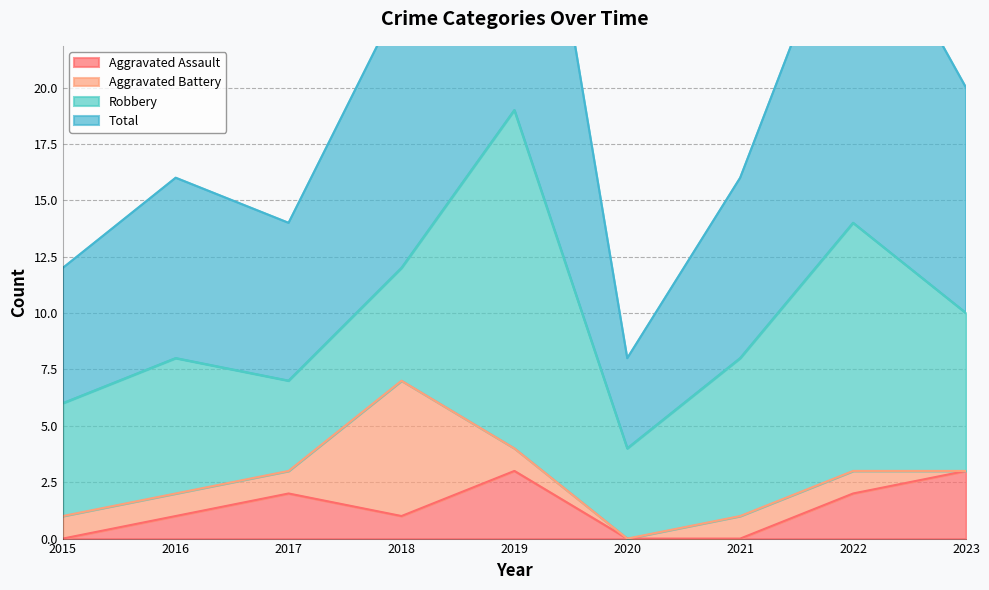

True or false: Aggravated Assault has a value of 1 at 2018.

True